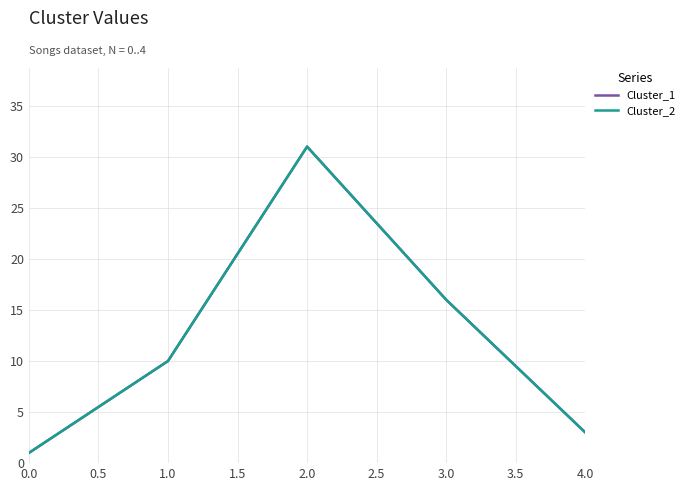

Does the chart display data point markers on the line(s)?

No